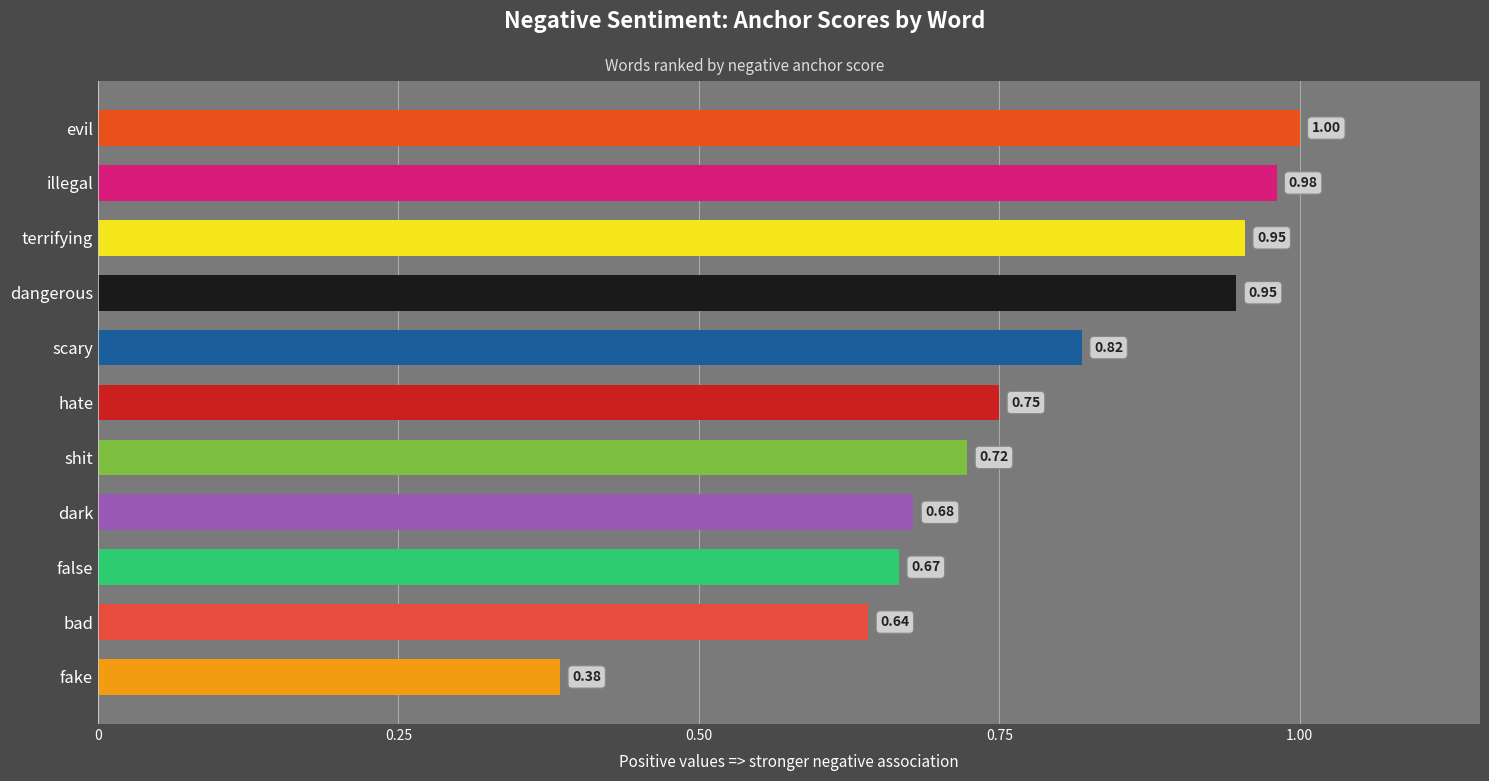

What is the label of the 11th bar from the bottom?

evil